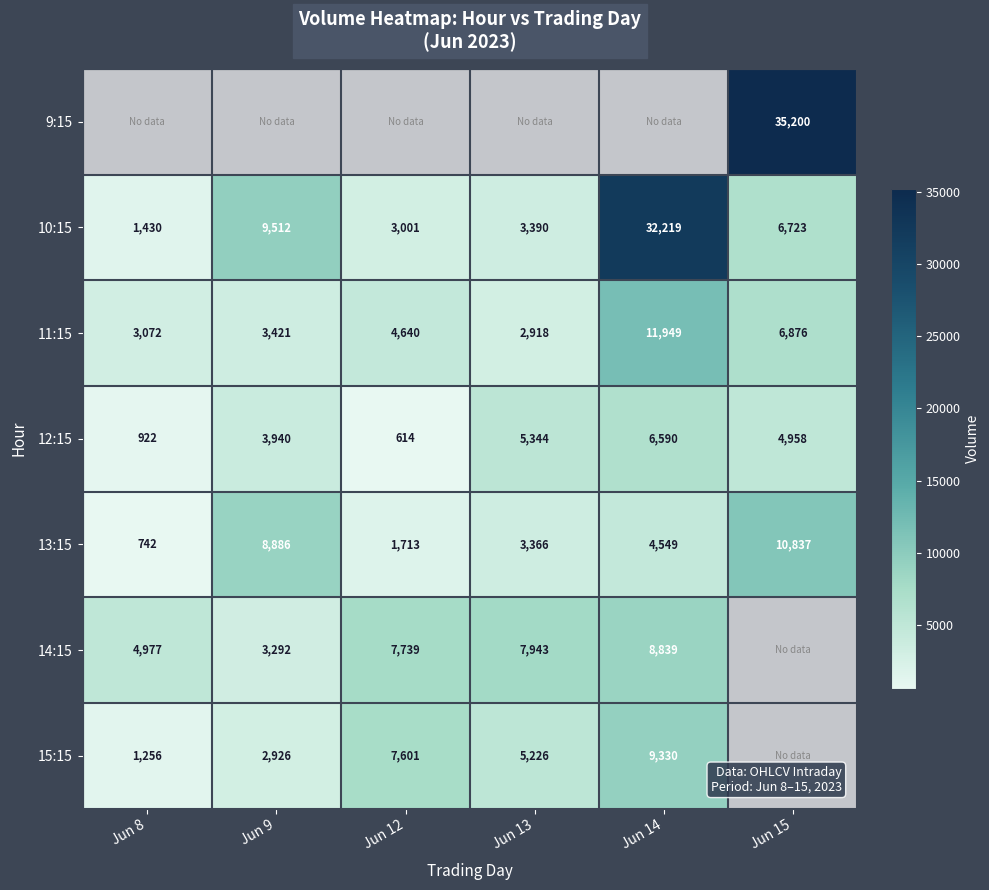

Rank the categories by 10:15 value from lowest to highest.

Jun 8, Jun 12, Jun 13, Jun 15, Jun 9, Jun 14